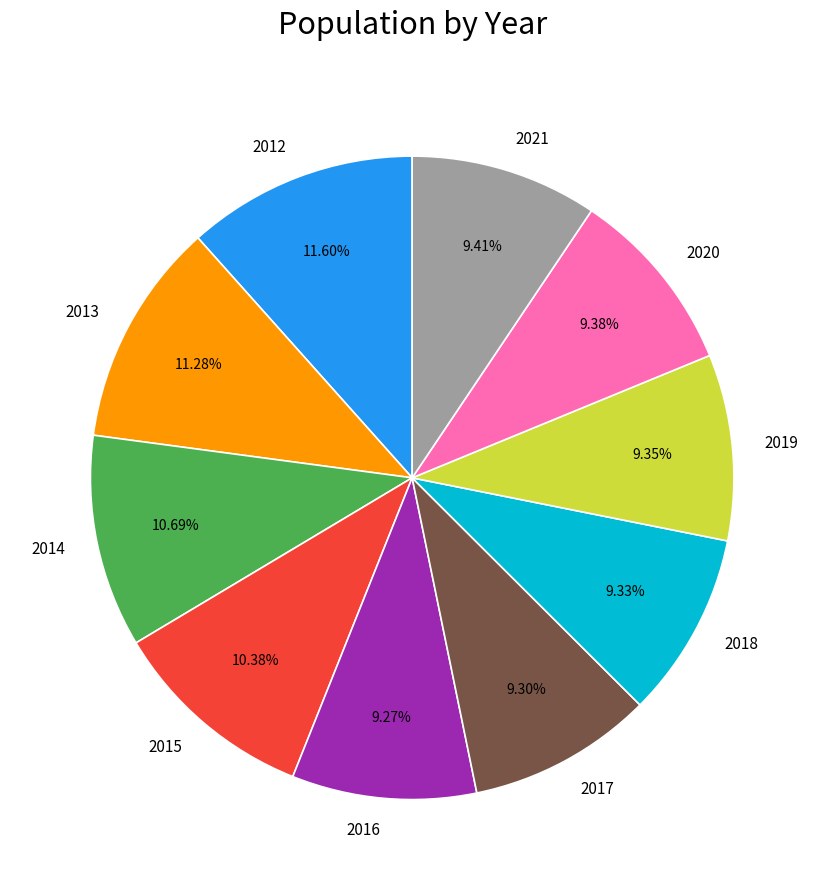

Combined, what portion of the pie is 2015 and 2014?

21.1%